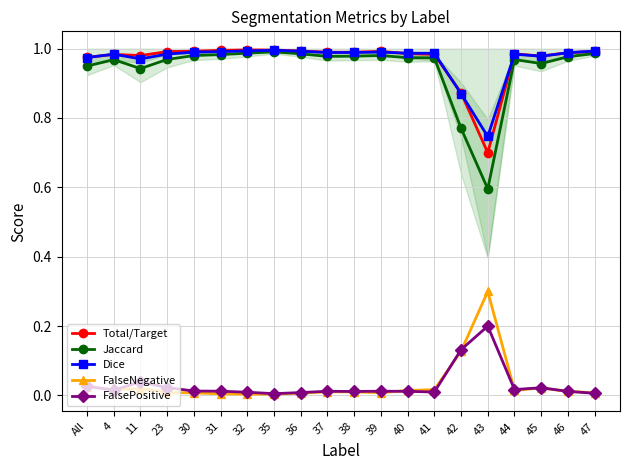

At which category is the sum across all series the highest?

35